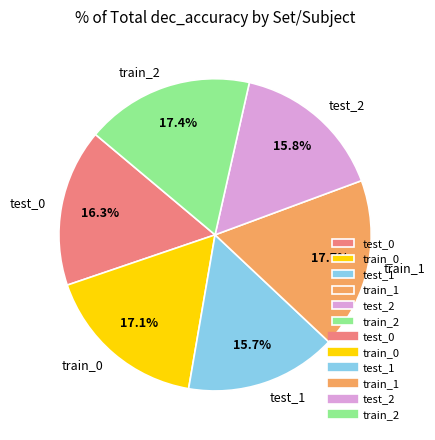

To the nearest percent, what is the combined percentage of test_0 and train_0?

33%